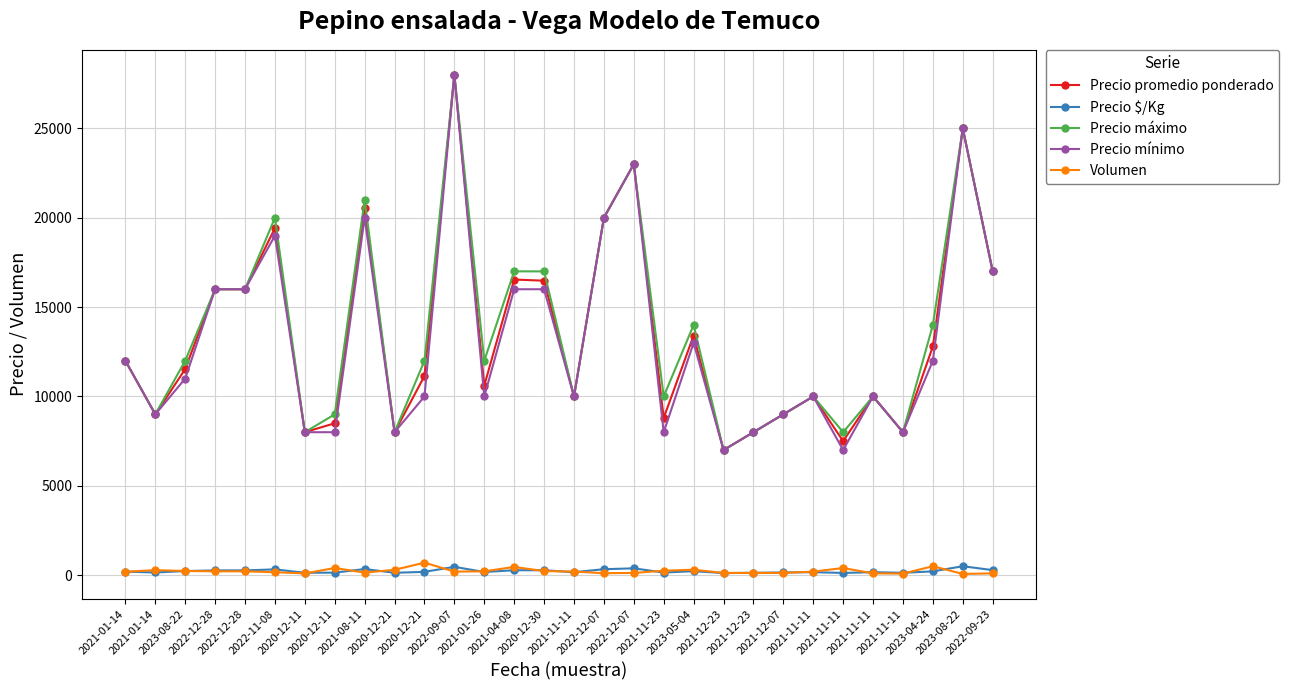

Is the value of Precio promedio ponderado at 2020-12-11 greater than the value of Volumen at 2023-05-04?

Yes